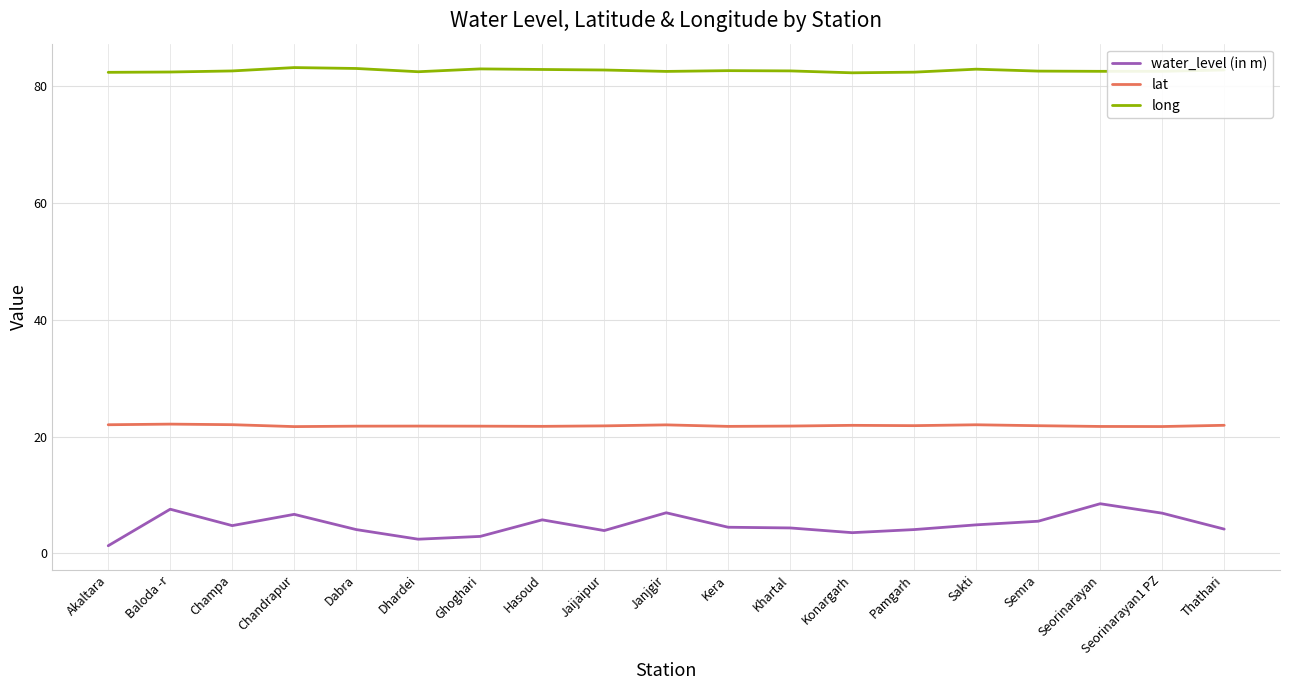

What is the sum of the long values at Baloda -r and Thathari?

165.3